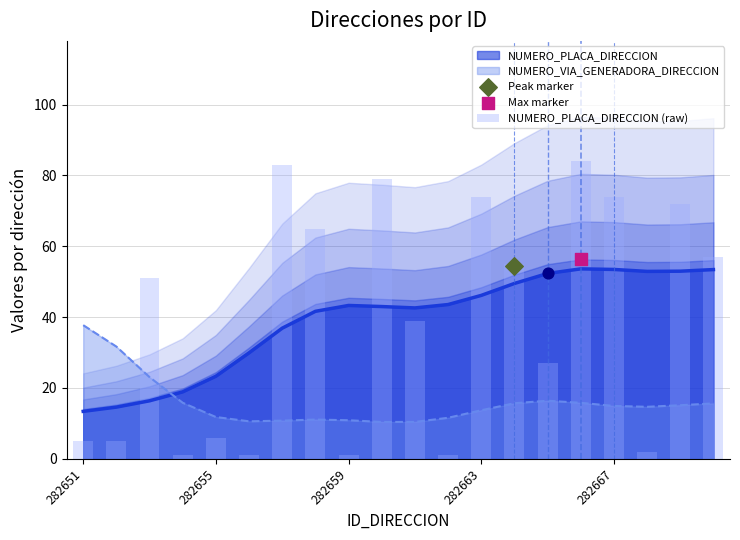

Which has a higher value, 14 or 8?

14